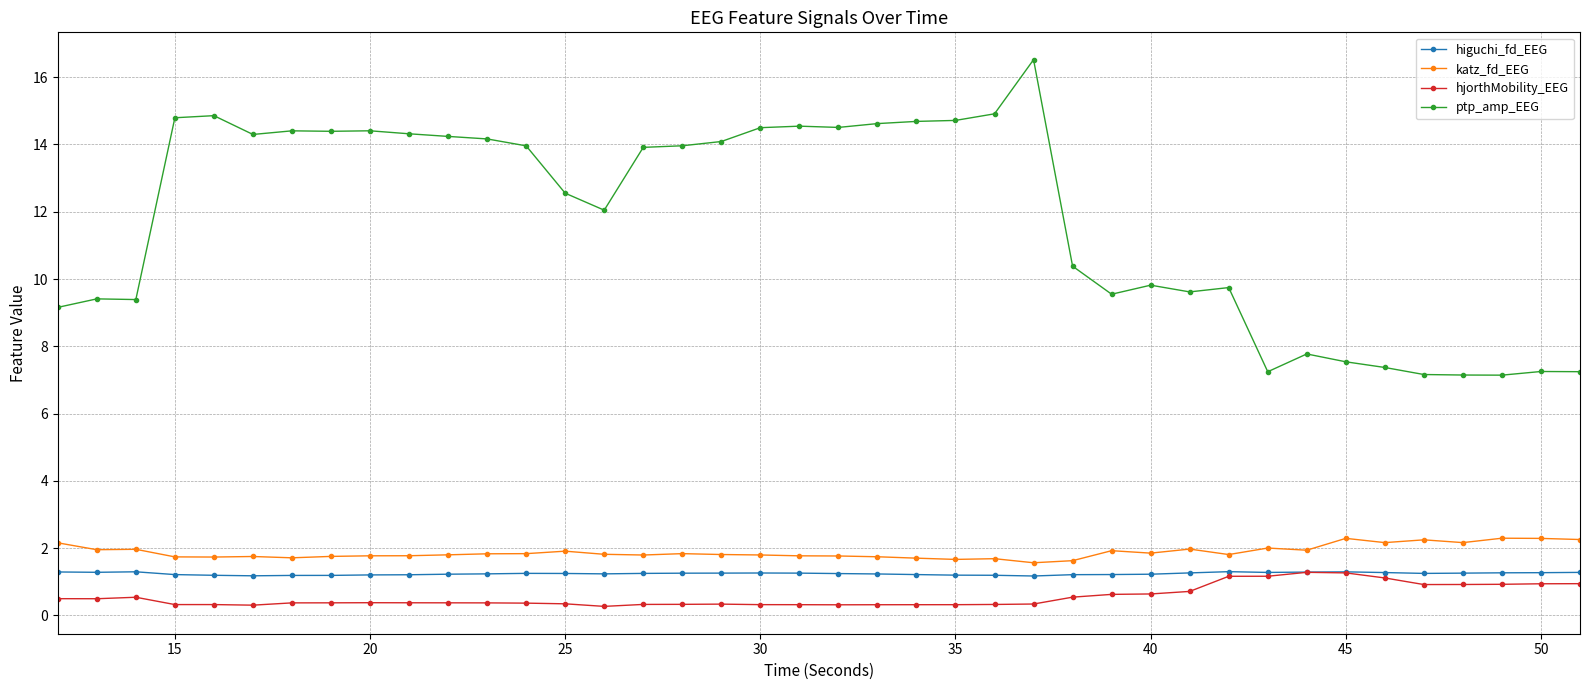

Which series has the largest total across all categories?

ptp_amp_EEG